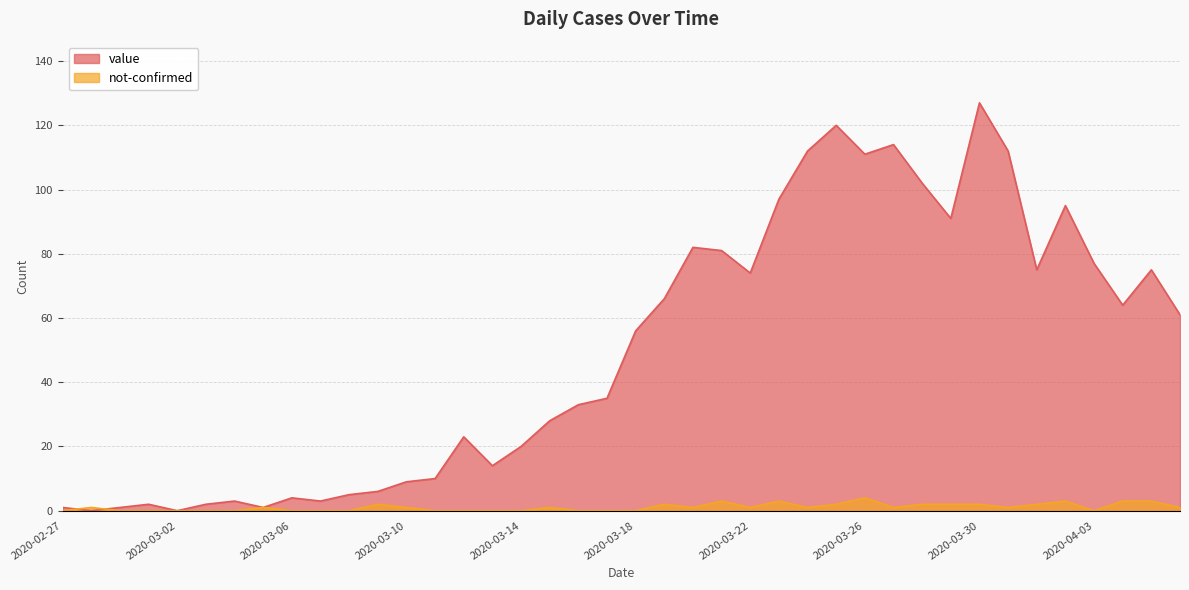

Is the value of value at 2020-03-16 greater than the value of not-confirmed at 2020-03-23?

Yes